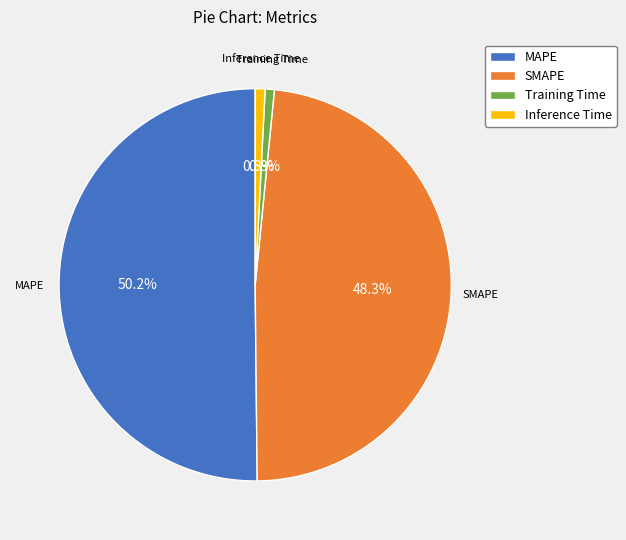

What is the largest slice in the pie chart?

MAPE